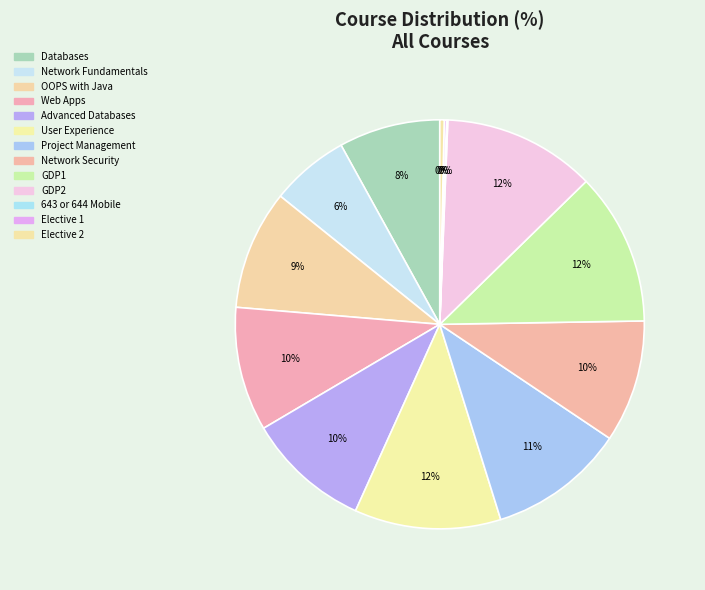

Which slice is the smallest?

643 or 644 Mobile